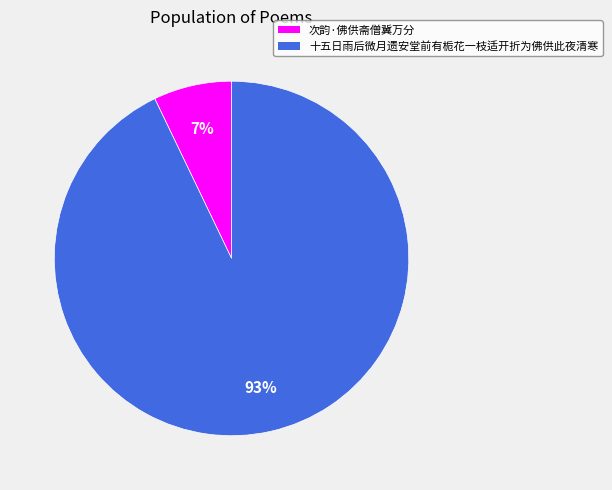

To the nearest percent, what is the combined percentage of 次韵·佛供斋僧冀万分 and 十五日雨后微月遗安堂前有栀花一枝适开折为佛供此夜清寒?

100%